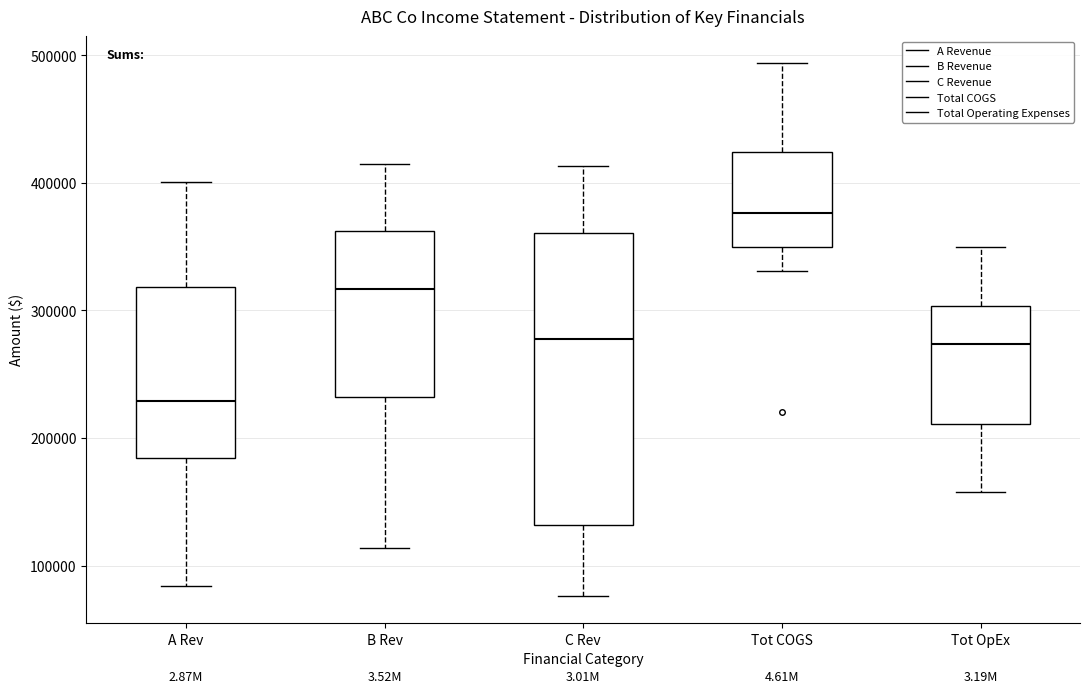

Reading left to right, transcribe this box plot: for each box, give where its median line is, the range the box spans, and where its two whiskers end, as read against the y-axis. The values are not printed on the chart, so give them approximately, as read against the axis.

A Rev: median 230000, box 180000 to 320000, whiskers 80000 to 400000
B Rev: median 320000, box 230000 to 360000, whiskers 110000 to 410000
C Rev: median 280000, box 130000 to 360000, whiskers 80000 to 410000
Tot COGS: median 380000, box 350000 to 420000, whiskers 330000 to 490000
Tot OpEx: median 270000, box 210000 to 300000, whiskers 160000 to 350000